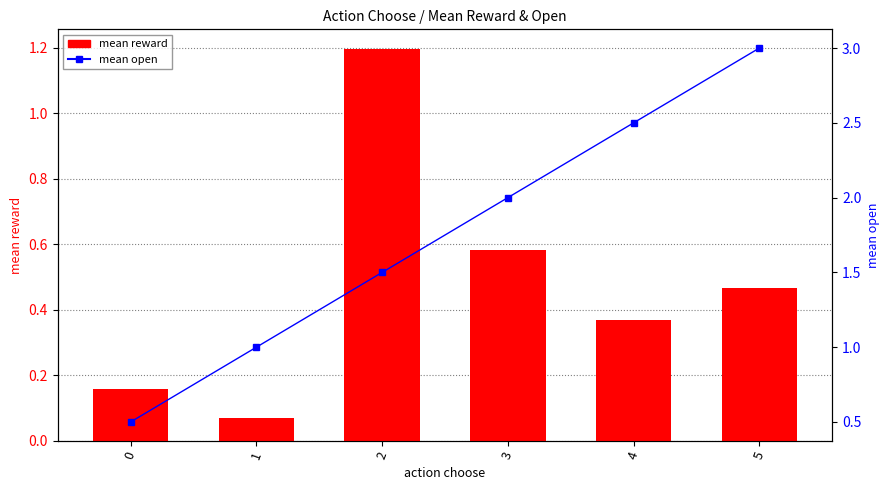

How many data points in mean open are above 2?

2